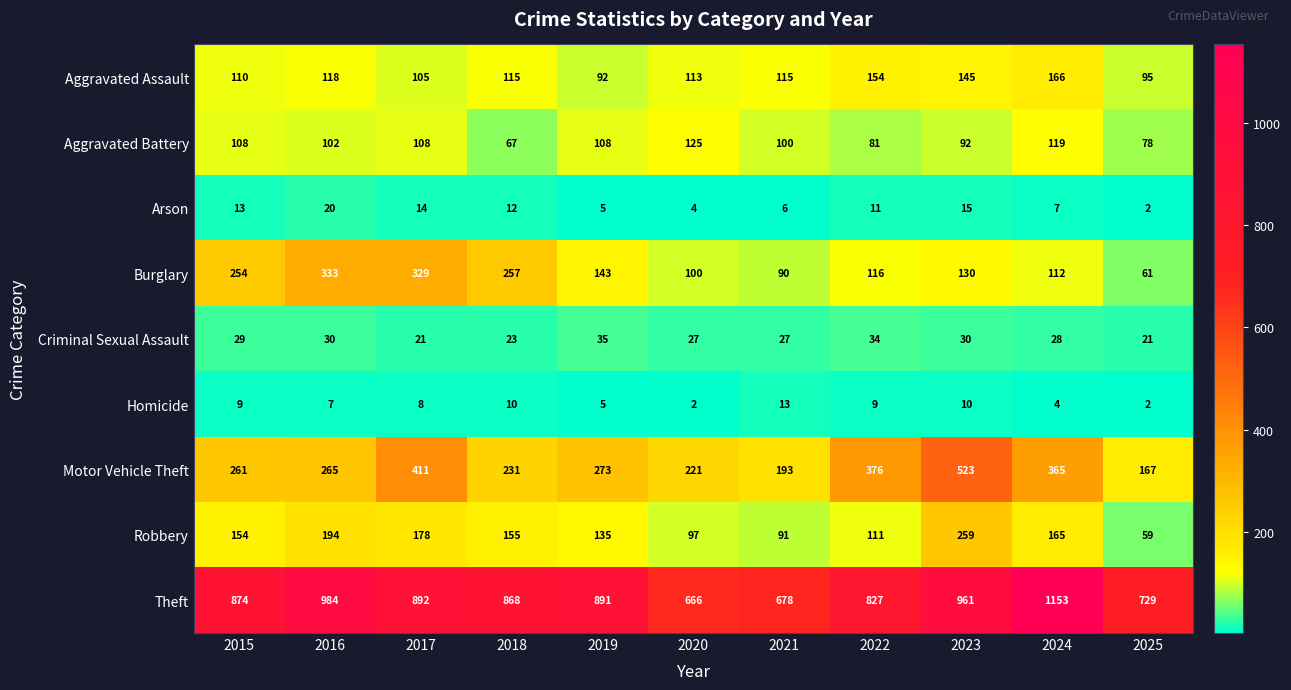

Which series has the largest range (max minus min)?

Theft